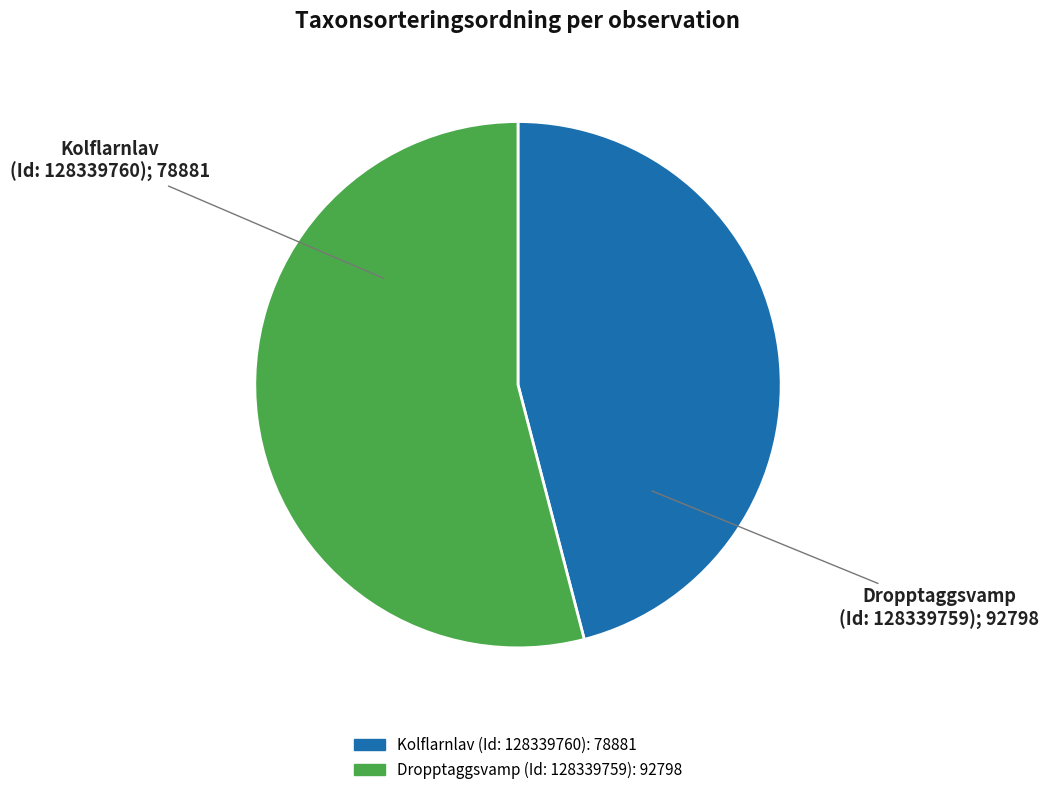

Count the number of slices in the pie.

2